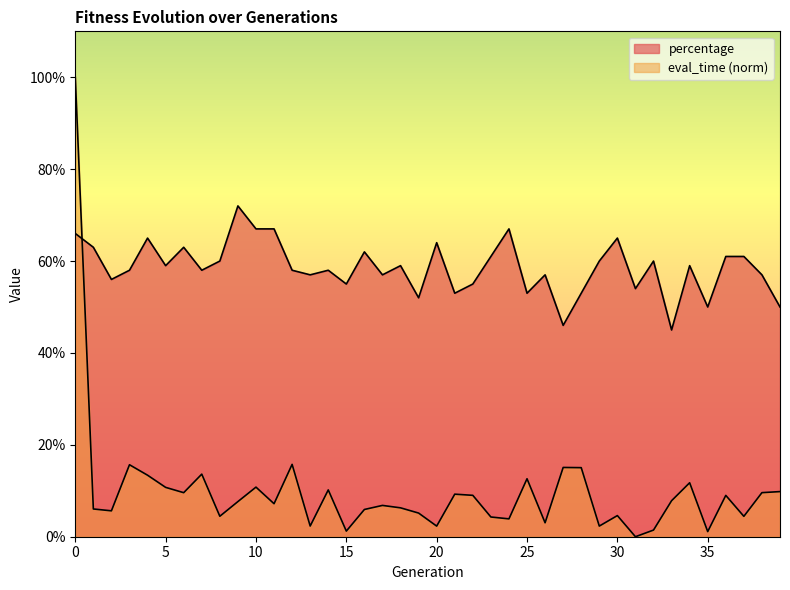

Rank the categories by eval_time value from lowest to highest.

31, 35, 15, 32, 20, 29, 13, 26, 24, 23, 37, 8, 30, 19, 2, 16, 1, 18, 17, 11, 9, 33, 36, 22, 21, 6, 38, 39, 14, 5, 10, 34, 25, 4, 7, 28, 27, 3, 12, 0